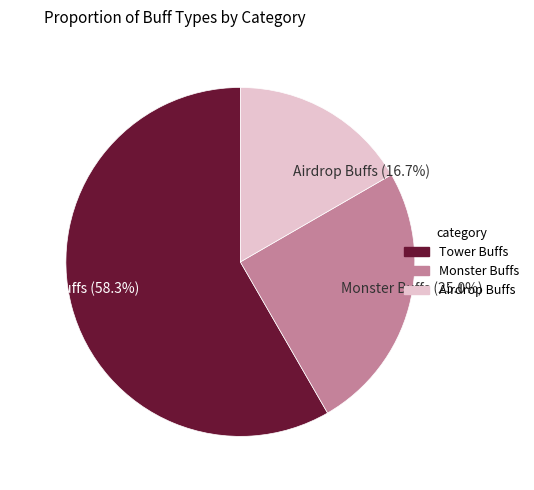

Which category has the smallest portion of the pie?

Airdrop Buffs